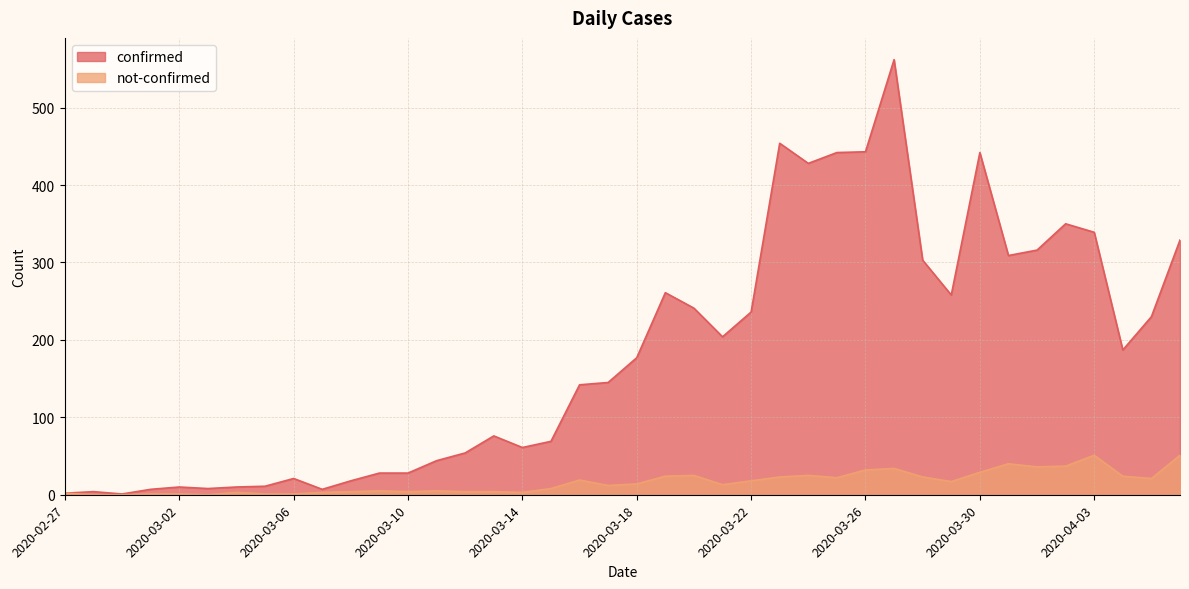

True or false: not-confirmed and confirmed cross at least once.

False